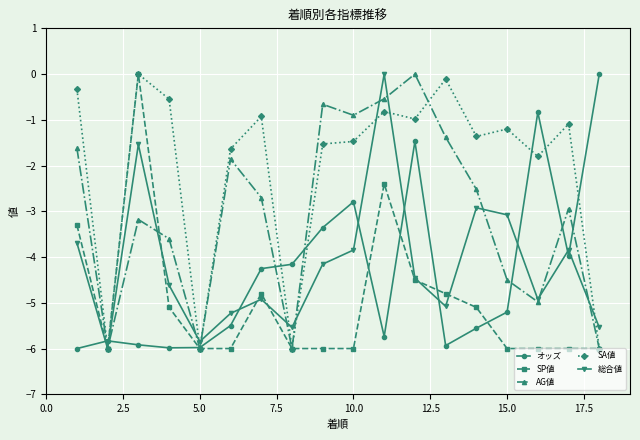

How many intersections are there between オッズ and SP値?

7